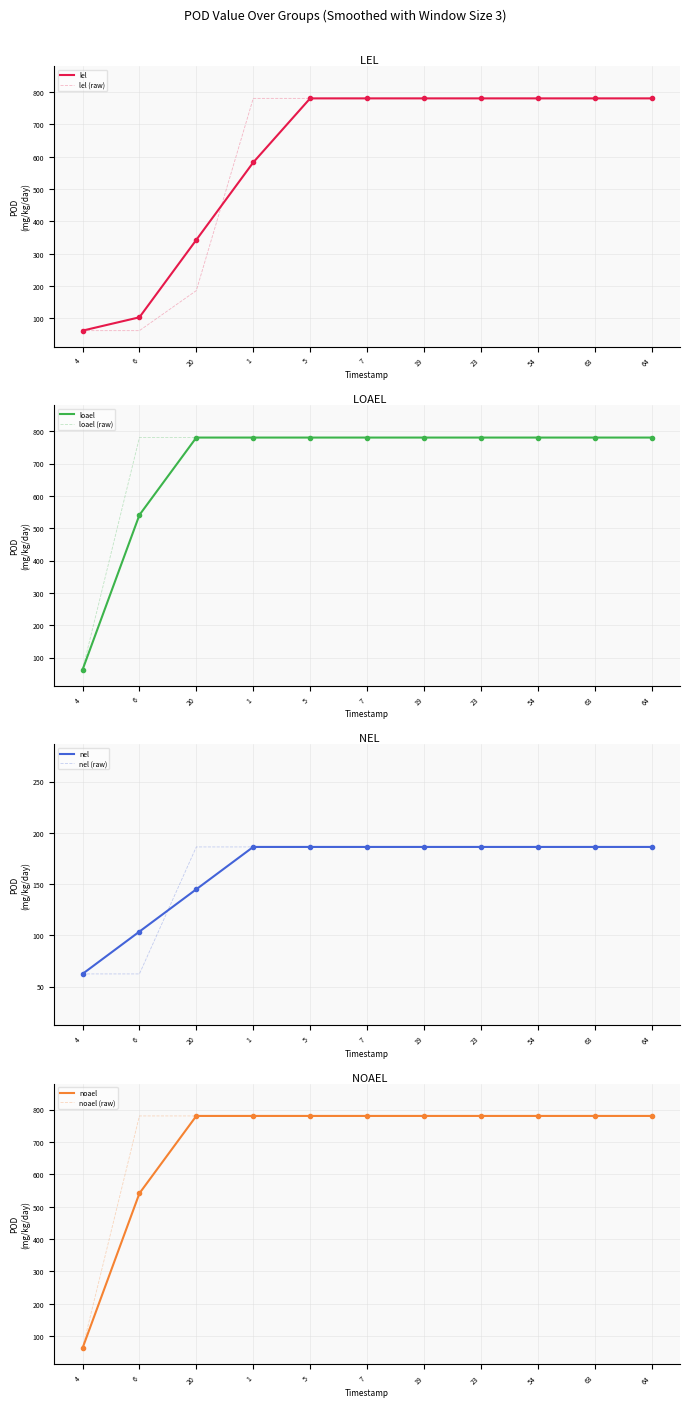

True or false: noael and lel cross at least once.

False